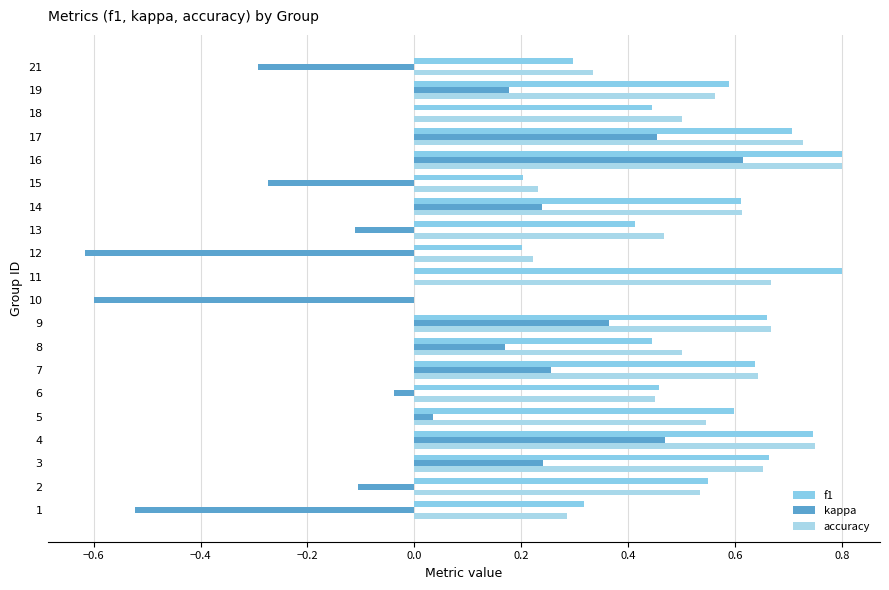

How many data points in kappa are less than 0?

8